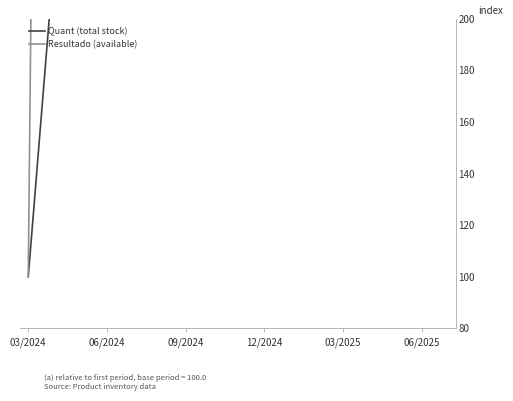

Reading right to left, extract all data points from this chart.

Quant (total stock): 4220.8	4183.3	4120.8	3933.3	3870.8	3525.0	3500.0	3375.0	3125.0	3000.0	2133.3	1812.5	1670.8	1016.7	541.7	225.0	100.0
Resultado (available): 31100.0	30866.7	30366.7	28933.3	28433.3	25733.3	25533.3	24533.3	22633.3	21633.3	15333.3	12833.3	11700.0	6866.7	3466.7	1100.0	100.0